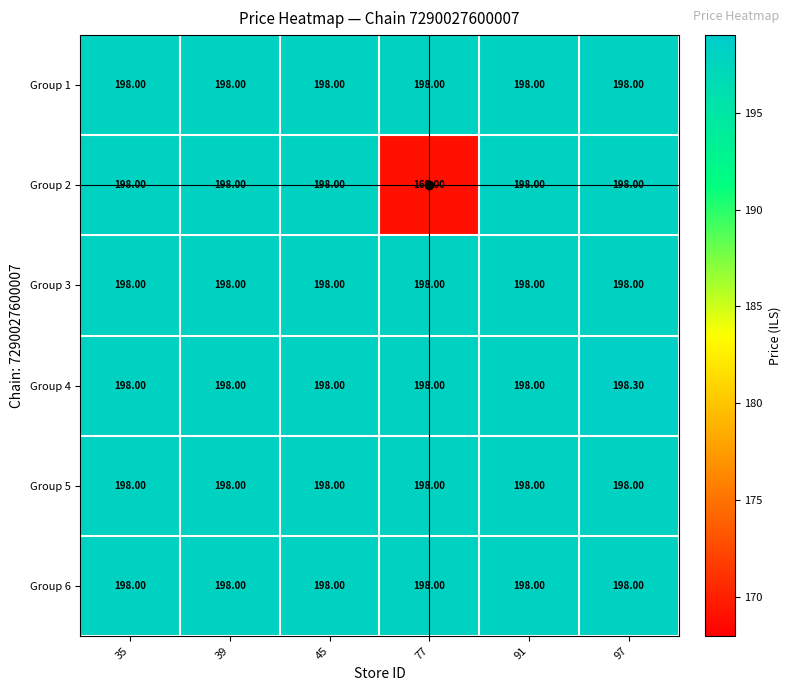

What is the difference between the maximum and minimum values in the Group 2 series?

29.0